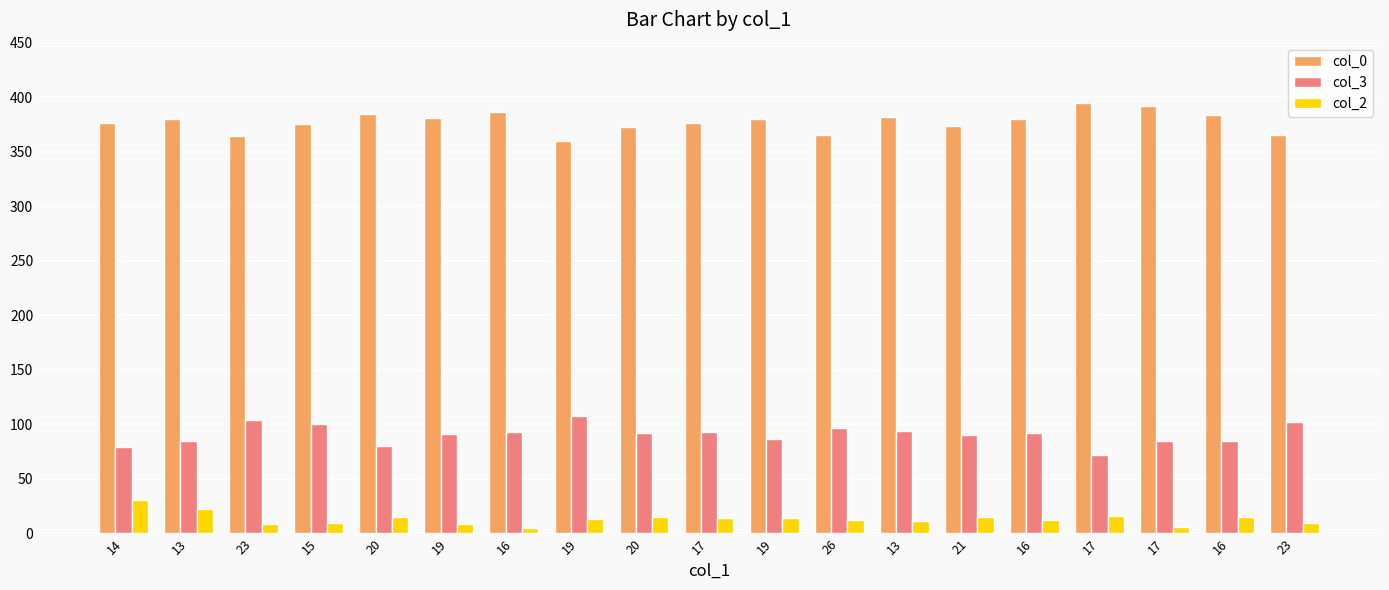

Which series has the largest total across all categories?

col_0